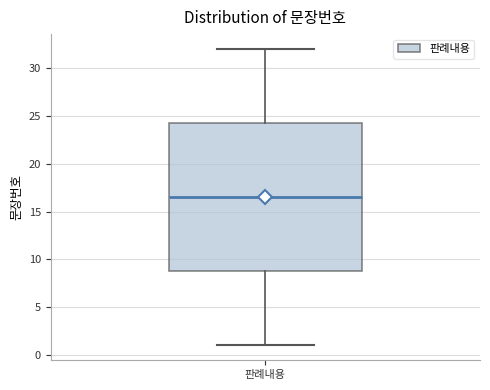

Read this box plot against the y-axis: the position of the median line, the range covered by the box, and the ends of both whiskers. The values are not printed on the chart, so give them approximately, as read against the axis.

median 16.5, box 9.0 to 24.5, whiskers 1.0 to 32.0